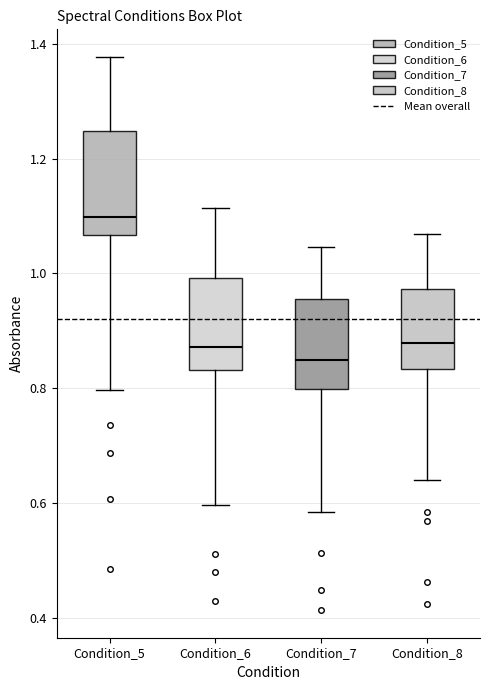

Where does the lower whisker of the box for Condition_6 end on the y-axis? The values are not printed on the chart, so give them approximately, as read against the axis.

0.60